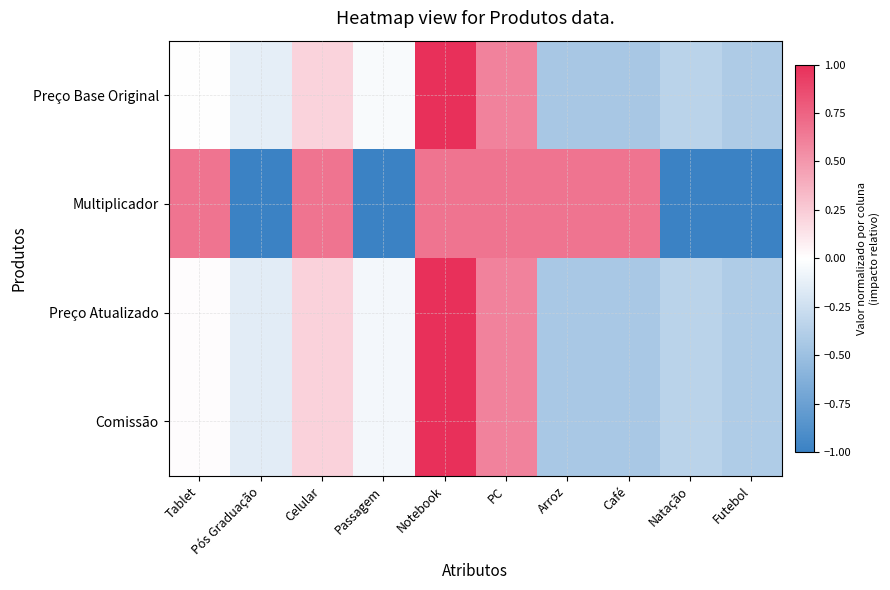

Which series has the largest range (max minus min)?

Multiplicador